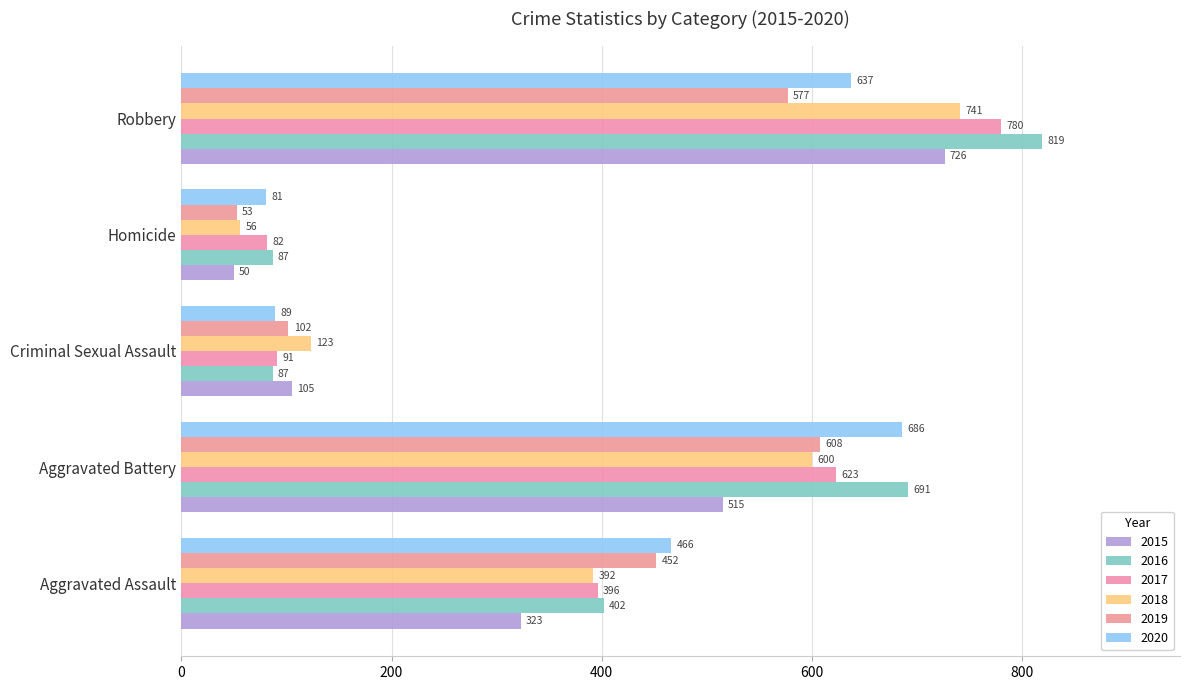

What is the sum of the 2020 values at Homicide and Criminal Sexual Assault?

170